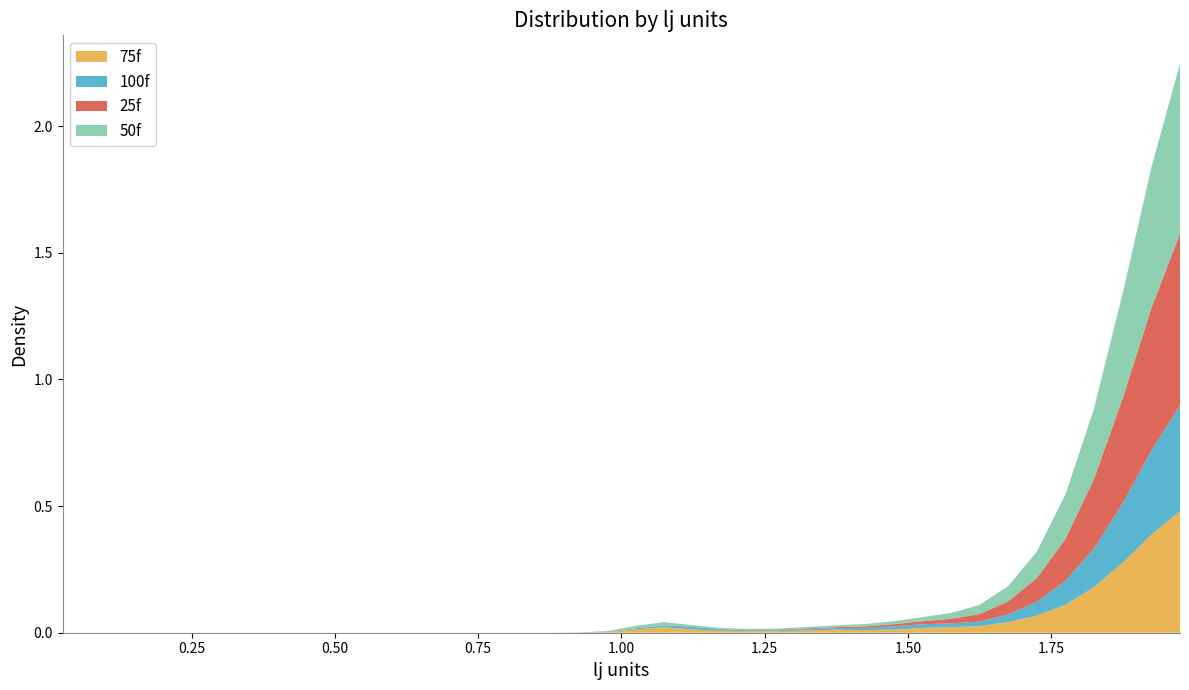

Reading right to left, what are all the values shown in this chart?

25f: 1.975=0.7	1.925=0.6	1.875=0.4	1.825=0.3	1.775=0.2	1.725=0.1	1.675=0.1	1.625=0.0	1.575=0.0	1.525=0.0	1.475=0.0	1.425=0.0	1.375=0.0	1.325=0.0	1.275=0.0	1.225=0.0	1.175=0.0	1.125=0.0	1.075=0.0	1.025=0.0	0.975=0.0	0.925=0.0	0.875=0.0	0.825=0.0	0.775=0.0	0.725=0.0	0.675=0.0	0.625=0.0	0.575=0.0	0.525=0.0	0.475=0.0	0.425=0.0	0.375=0.0	0.325=0.0	0.275=0.0	0.225=0.0	0.175=0.0	0.125=0.0	0.075=0.0	0.025=0.0
50f: 1.975=0.7	1.925=0.6	1.875=0.4	1.825=0.3	1.775=0.2	1.725=0.1	1.675=0.1	1.625=0.0	1.575=0.0	1.525=0.0	1.475=0.0	1.425=0.0	1.375=0.0	1.325=0.0	1.275=0.0	1.225=0.0	1.175=0.0	1.125=0.0	1.075=0.0	1.025=0.0	0.975=0.0	0.925=0.0	0.875=0.0	0.825=0.0	0.775=0.0	0.725=0.0	0.675=0.0	0.625=0.0	0.575=0.0	0.525=0.0	0.475=0.0	0.425=0.0	0.375=0.0	0.325=0.0	0.275=0.0	0.225=0.0	0.175=0.0	0.125=0.0	0.075=0.0	0.025=0.0
75f: 1.975=0.5	1.925=0.4	1.875=0.3	1.825=0.2	1.775=0.1	1.725=0.1	1.675=0.0	1.625=0.0	1.575=0.0	1.525=0.0	1.475=0.0	1.425=0.0	1.375=0.0	1.325=0.0	1.275=0.0	1.225=0.0	1.175=0.0	1.125=0.0	1.075=0.0	1.025=0.0	0.975=0.0	0.925=0.0	0.875=0.0	0.825=0.0	0.775=0.0	0.725=0.0	0.675=0.0	0.625=0.0	0.575=0.0	0.525=0.0	0.475=0.0	0.425=0.0	0.375=0.0	0.325=0.0	0.275=0.0	0.225=0.0	0.175=0.0	0.125=0.0	0.075=0.0	0.025=0.0
100f: 1.975=0.4	1.925=0.3	1.875=0.2	1.825=0.2	1.775=0.1	1.725=0.1	1.675=0.0	1.625=0.0	1.575=0.0	1.525=0.0	1.475=0.0	1.425=0.0	1.375=0.0	1.325=0.0	1.275=0.0	1.225=0.0	1.175=0.0	1.125=0.0	1.075=0.0	1.025=0.0	0.975=0.0	0.925=0.0	0.875=0.0	0.825=0.0	0.775=0.0	0.725=0.0	0.675=0.0	0.625=0.0	0.575=0.0	0.525=0.0	0.475=0.0	0.425=0.0	0.375=0.0	0.325=0.0	0.275=0.0	0.225=0.0	0.175=0.0	0.125=0.0	0.075=0.0	0.025=0.0